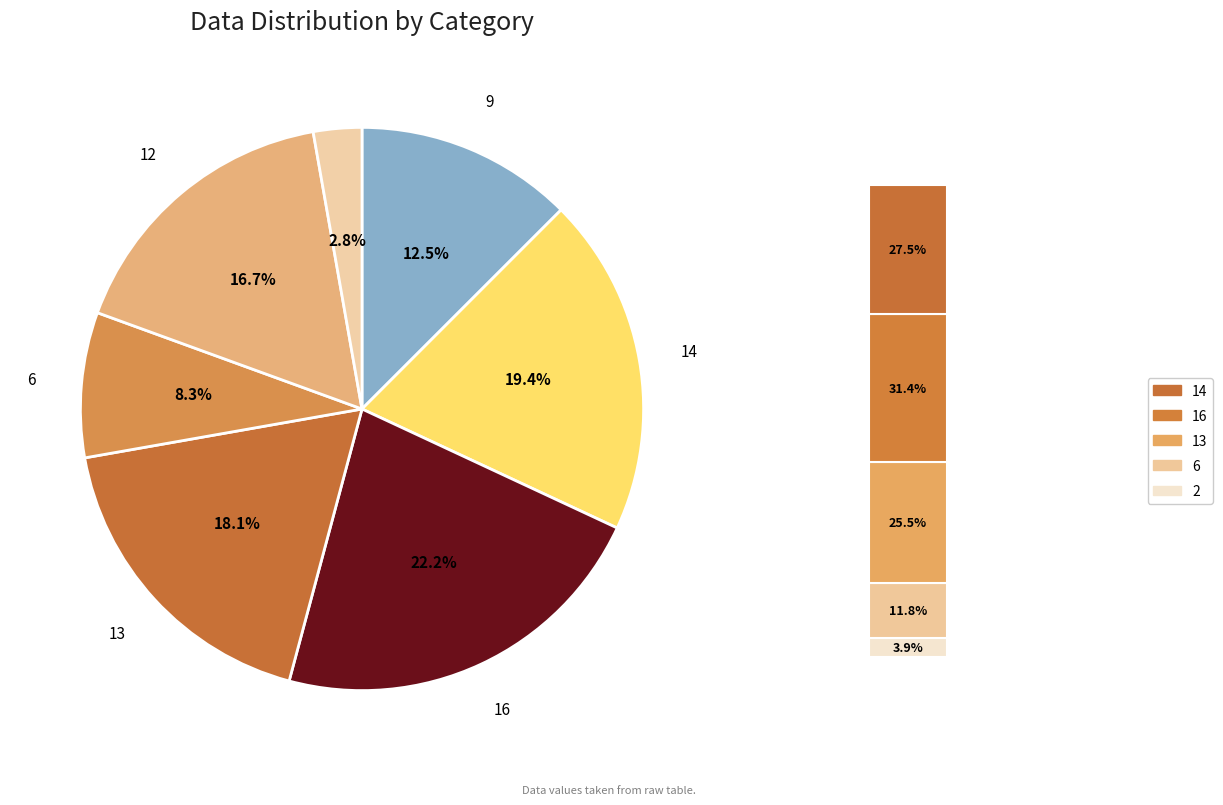

How many segments does this pie chart have?

7